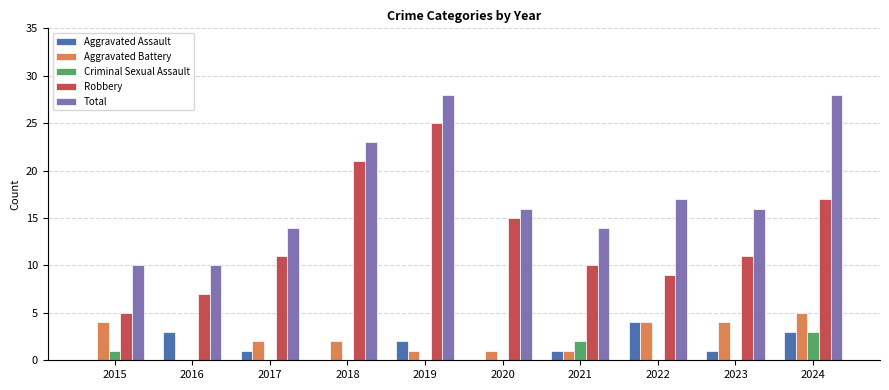

Is the value of Aggravated Battery at 2019 greater than the value of Aggravated Assault at 2022?

No